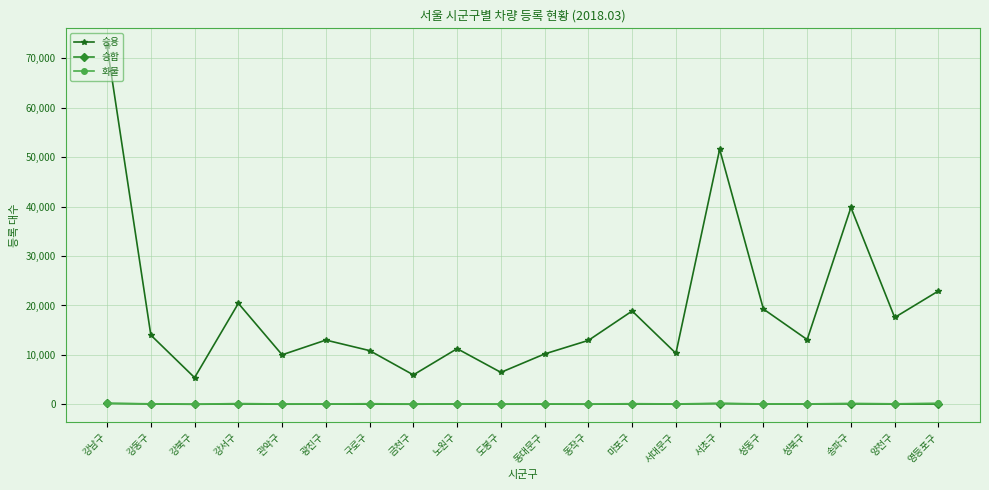

True or false: 승용 has a value of 12937 at 동작구.

True